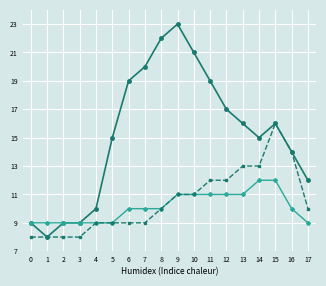

What is the total value across all series at 7?

39